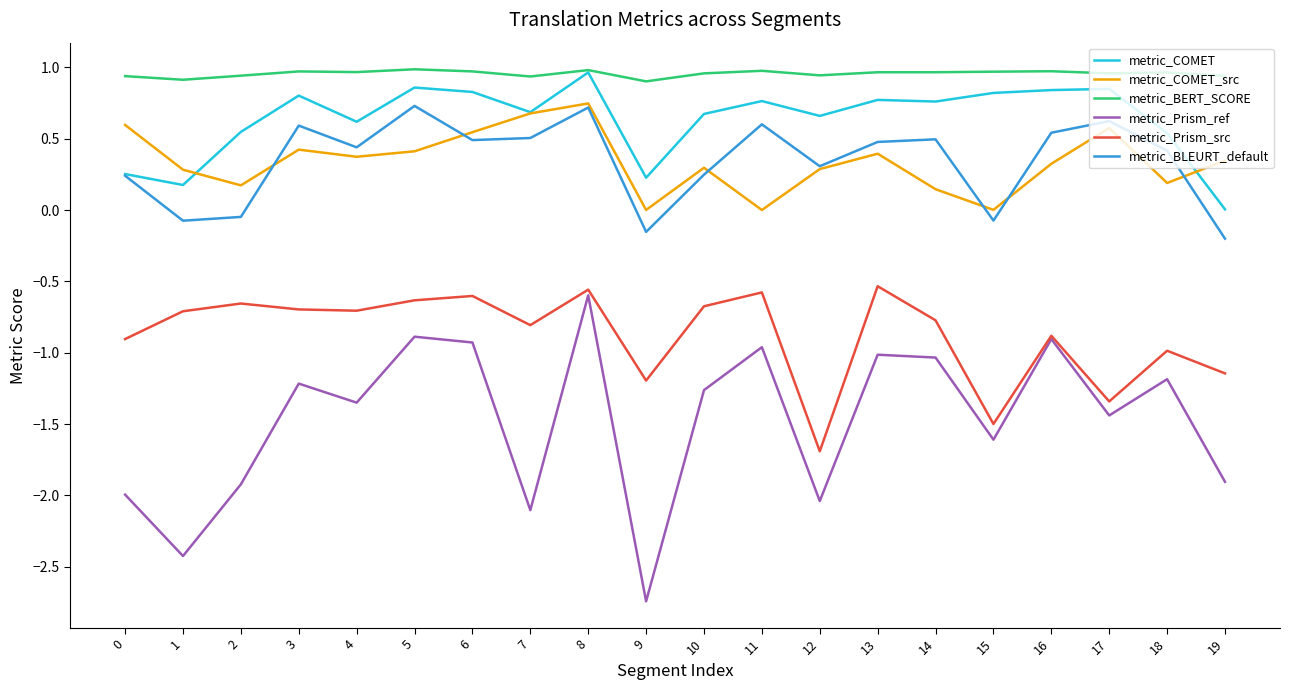

True or false: metric_COMET and metric_Prism_ref cross at least once.

False